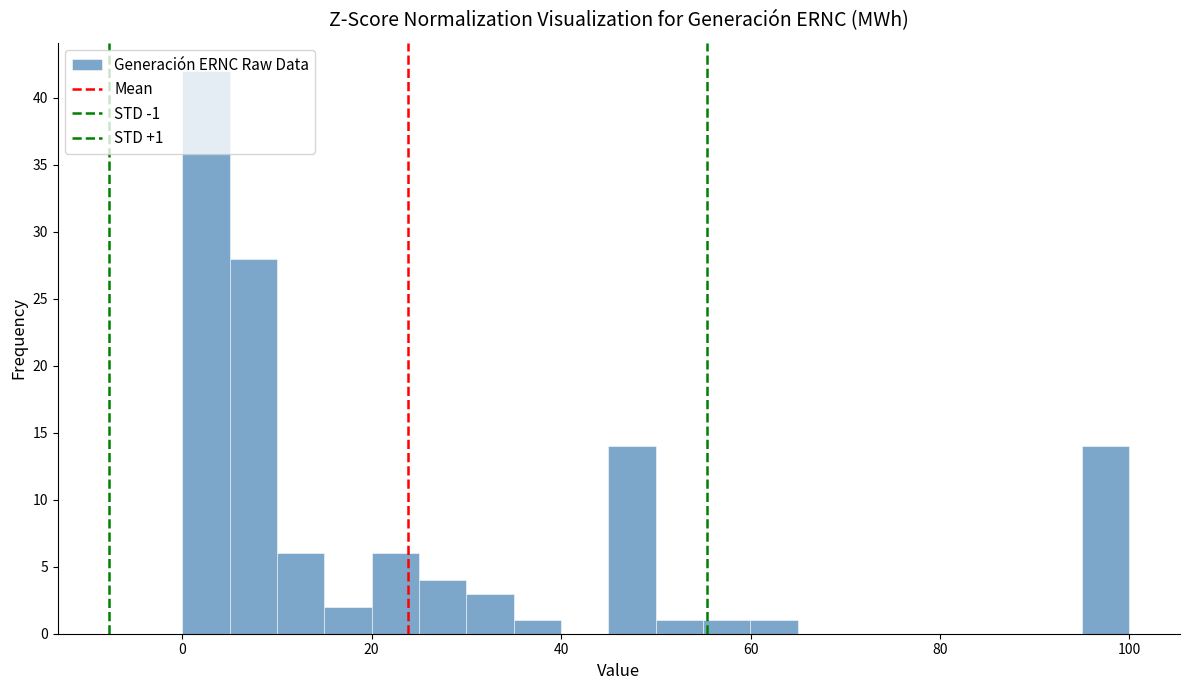

Read against the x-axis, roughly where is the centre of the tallest bar?

2